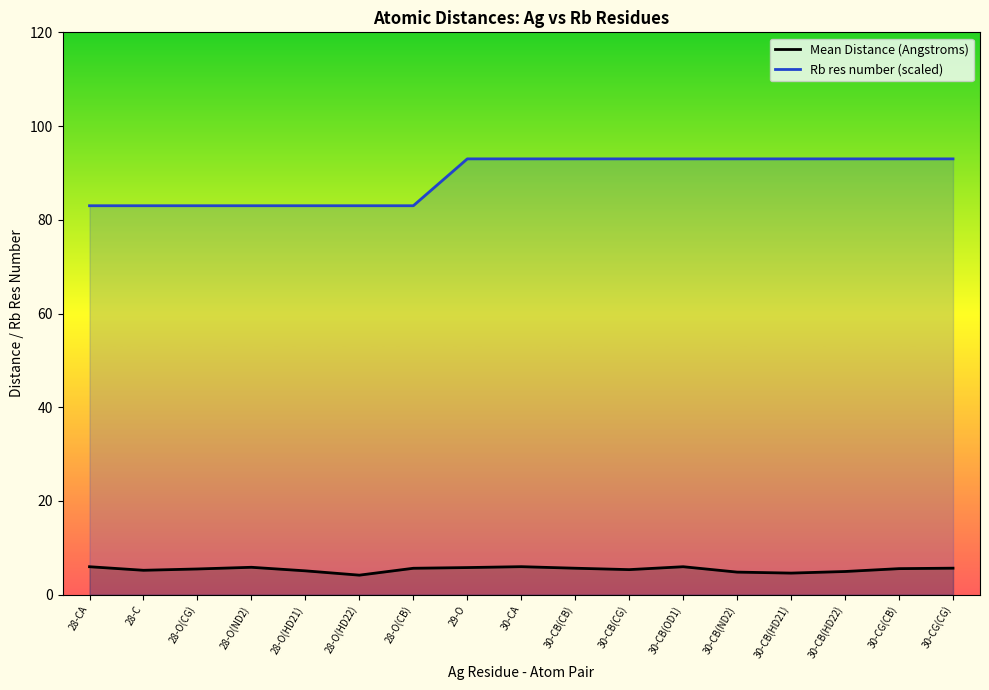

Read the Rb res number (scaled) value at 30-CB(HD22).

93.0